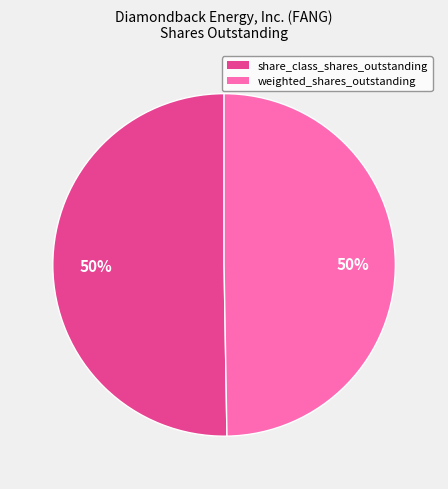

Is it true that weighted_shares_outstanding is 42% of the pie?

False